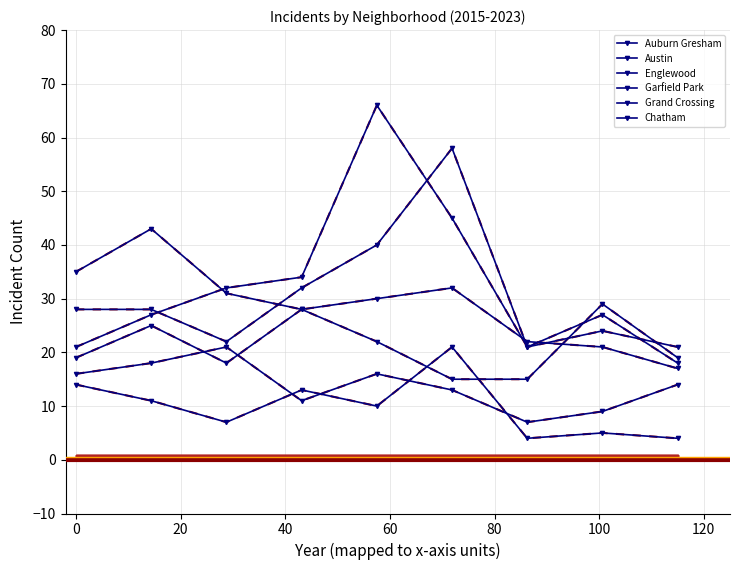

In Englewood, how many points are lower than both neighbors (excluding endpoints)?

1